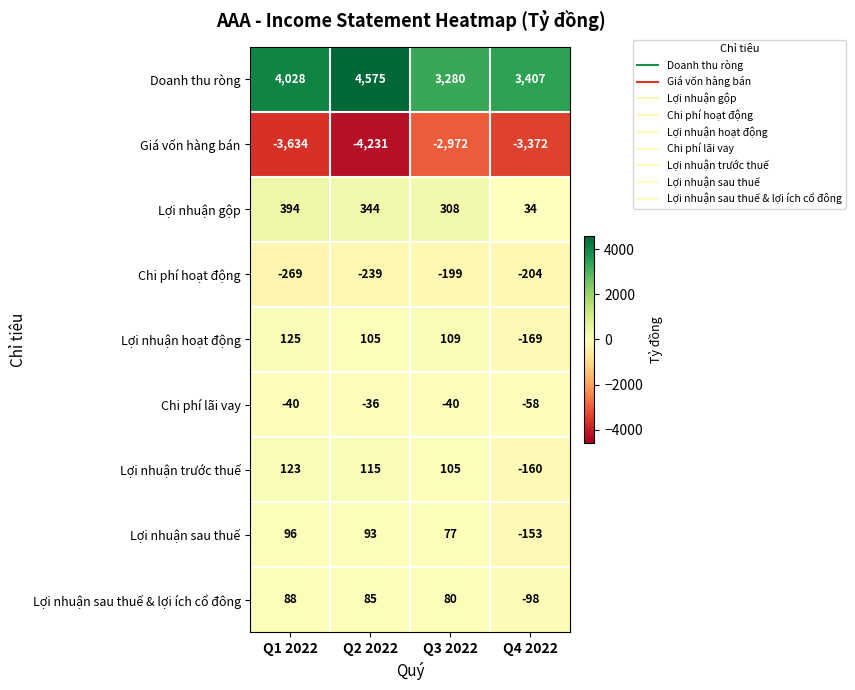

Which category has the highest value across all series?

Q2 2022